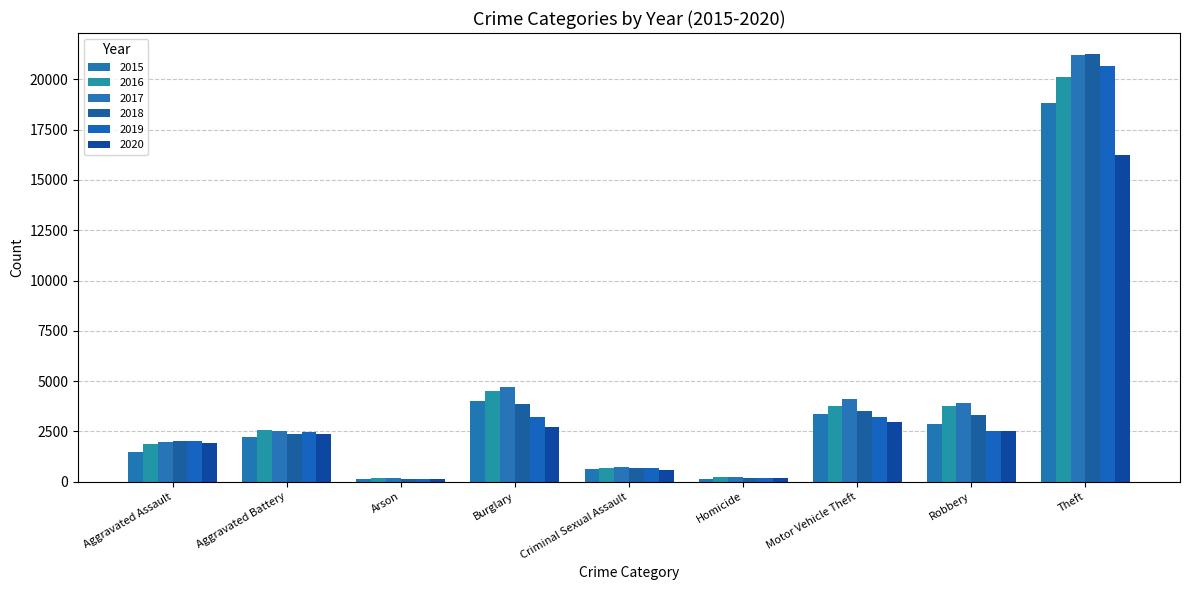

Where is 2016 nearest to the value 10157?

Burglary